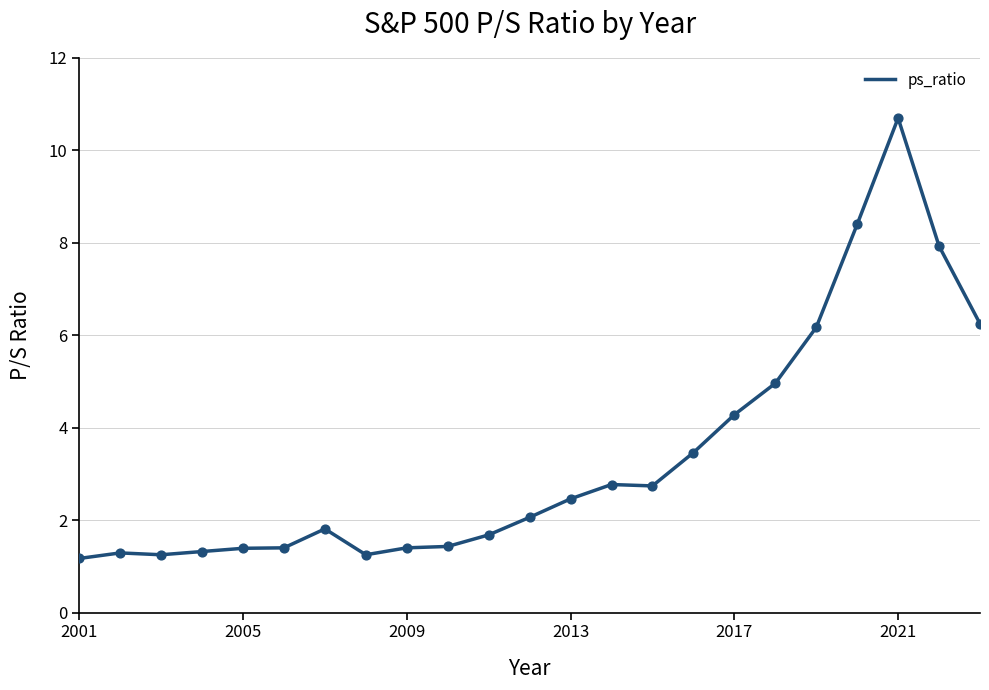

What is the difference between the maximum and minimum values?

9.5